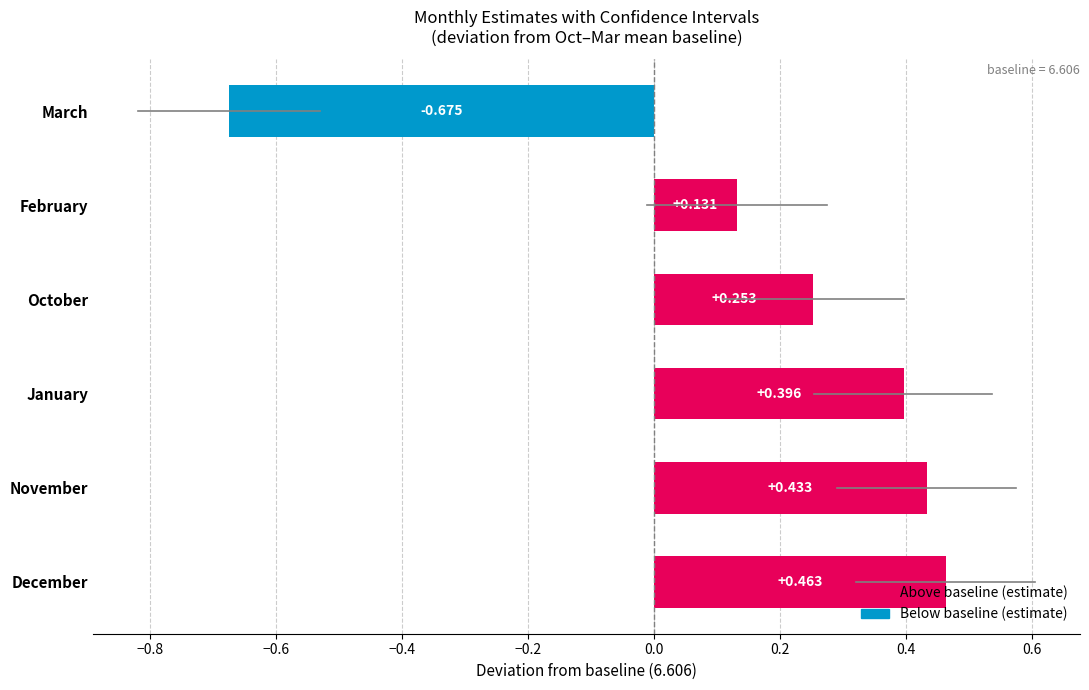

Rank the categories by se value from highest to lowest.

March, February, October, December, November, January